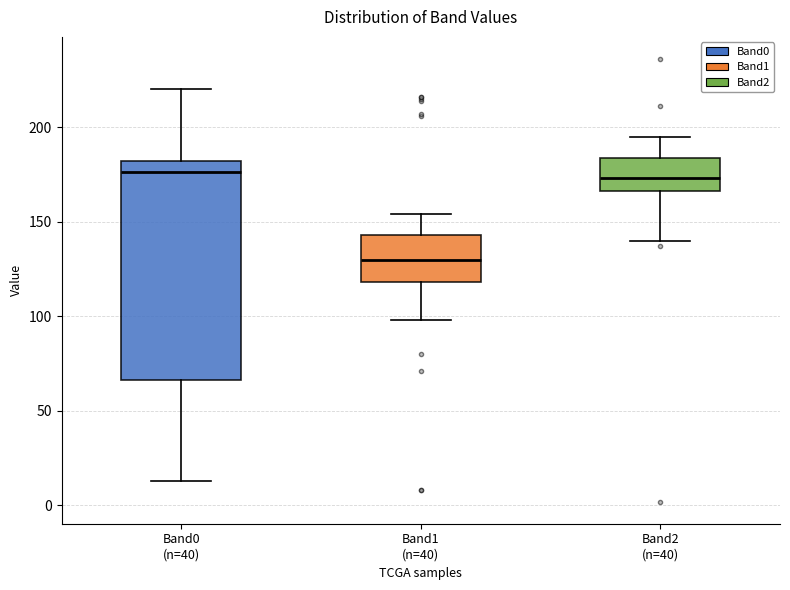

Which box is the tallest, from its lower edge to its upper edge?

Band0 (n=40)